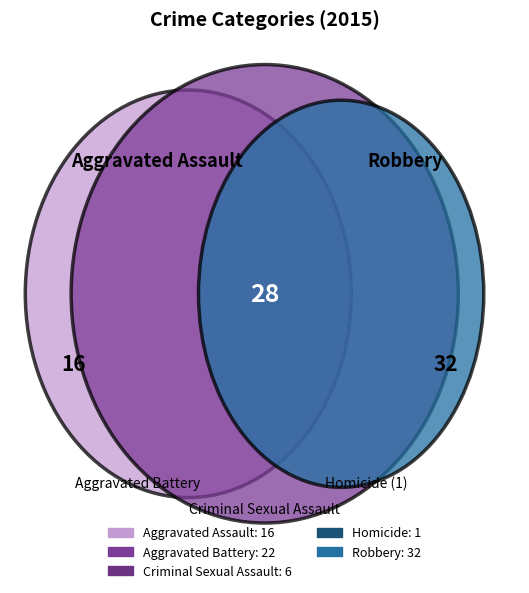

To the nearest percent, what percentage of the pie is Criminal Sexual Assault?

8%